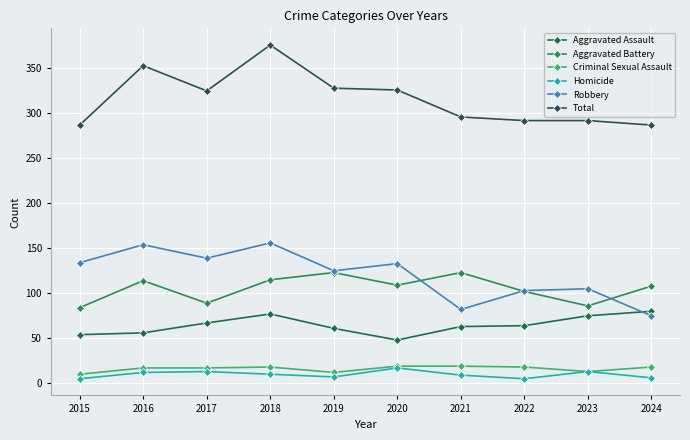

Between 2015 and 2016, which series saw the biggest shift?

Total